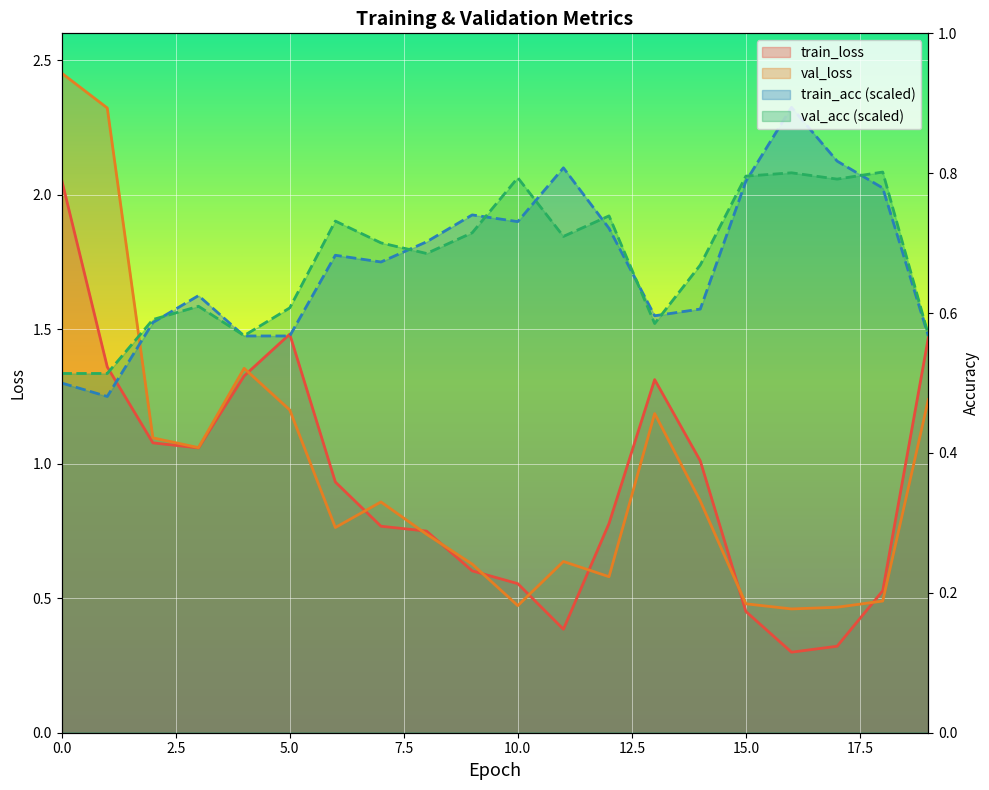

What is the value of the val_loss point at the 12th from the left?

0.6